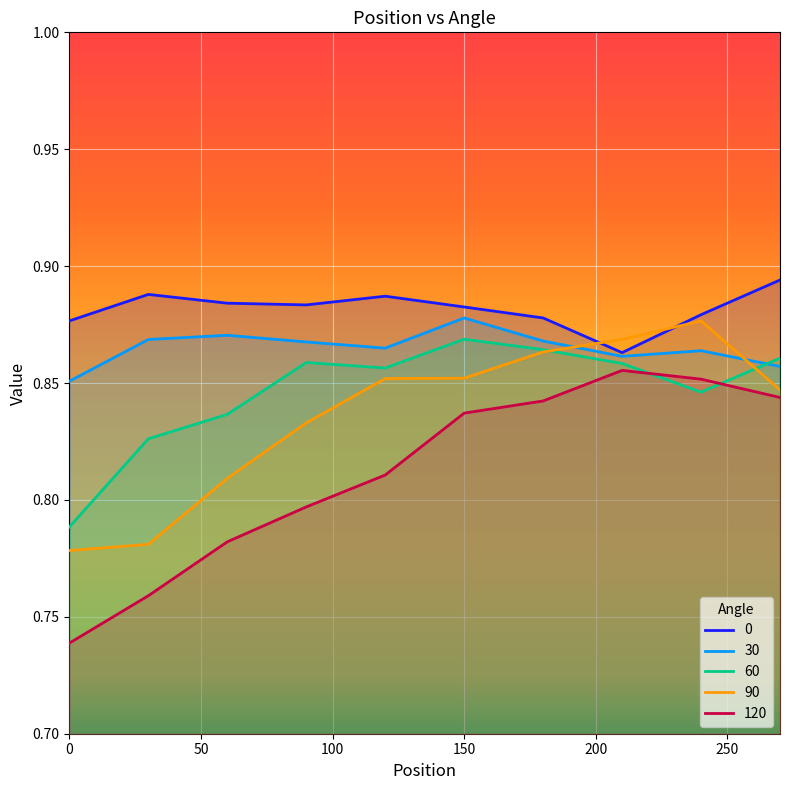

True or false: 0 has more than 2 points higher than both neighbors.

False